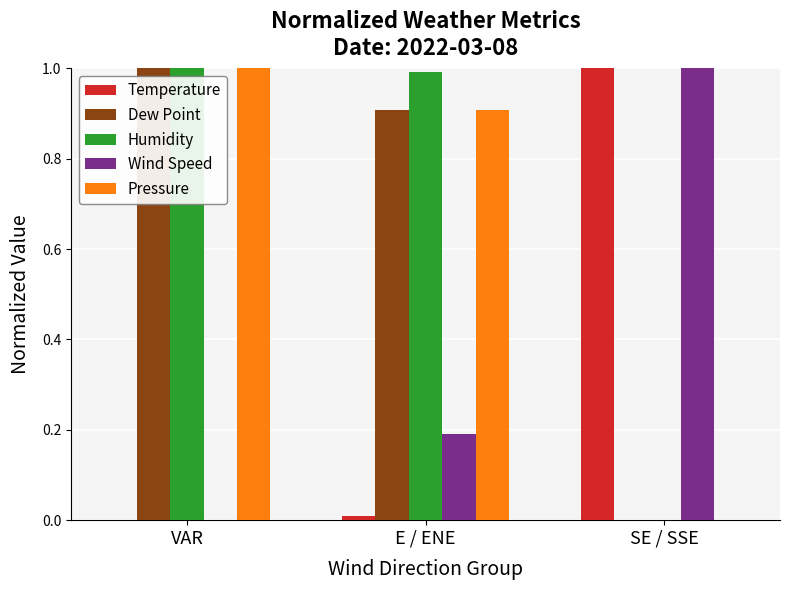

True or false: Temperature has a value of 0.0 at VAR.

True